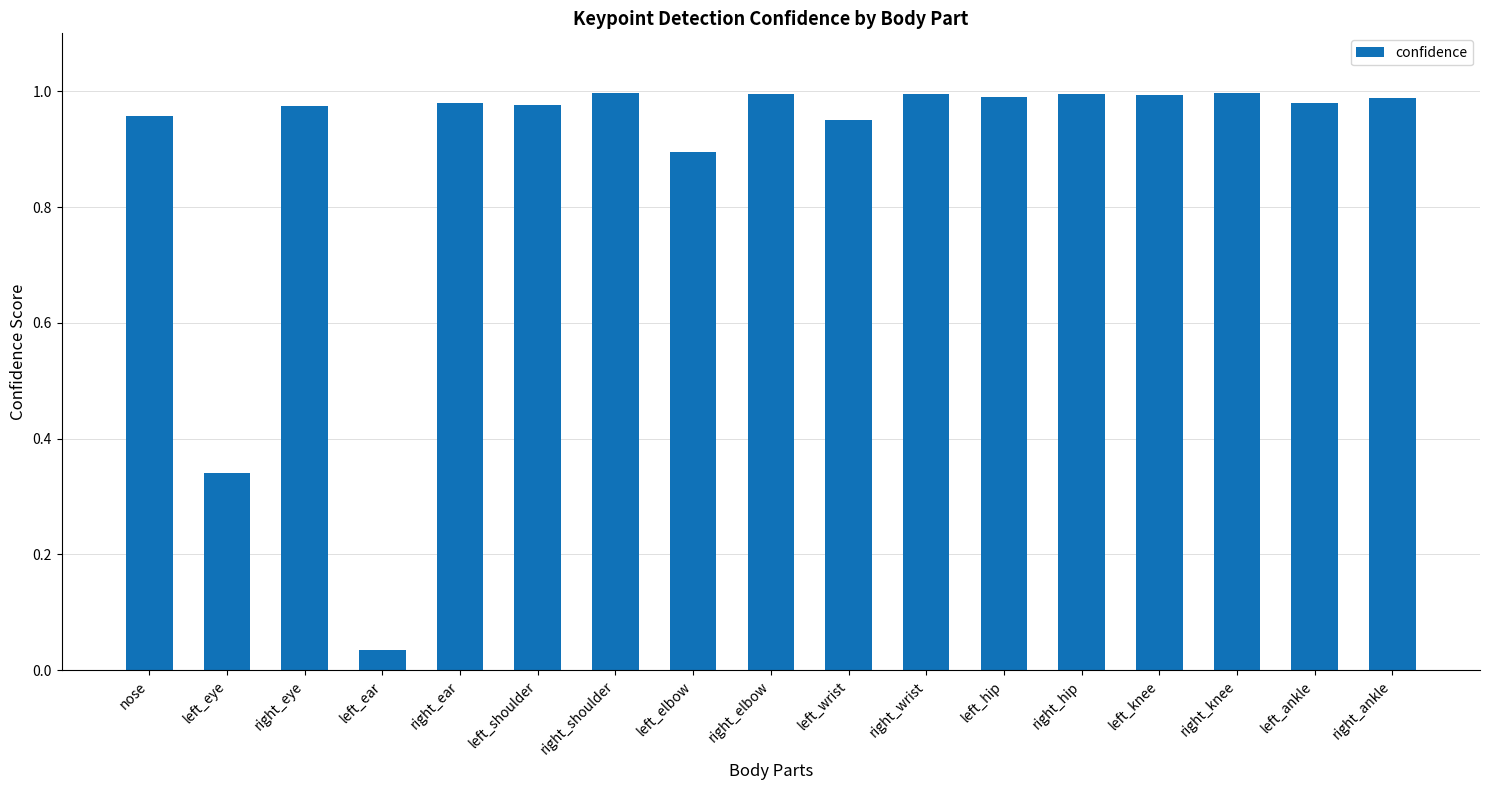

The chart shows a value of 0.2 at left_knee. True or false?

False